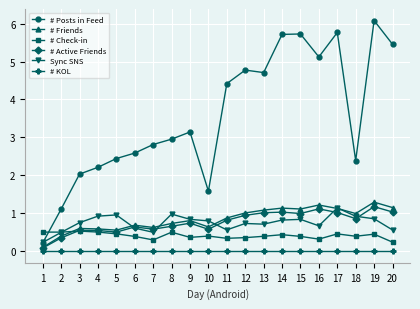

At how many categories does at least one series exceed 0?

20